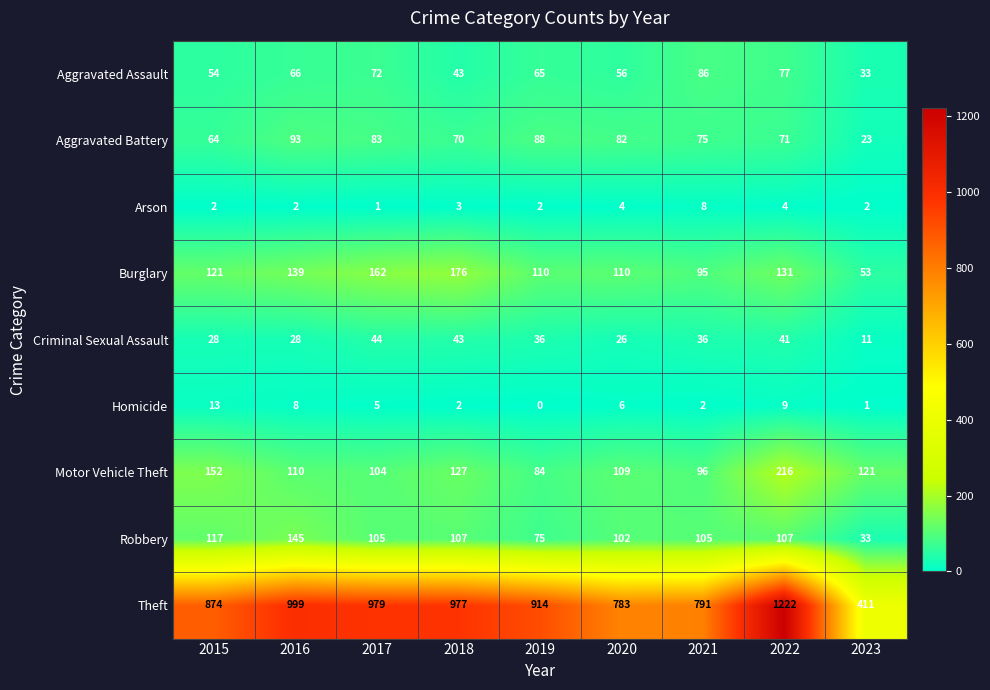

Where does the Aggravated Assault series first go above 65?

2016